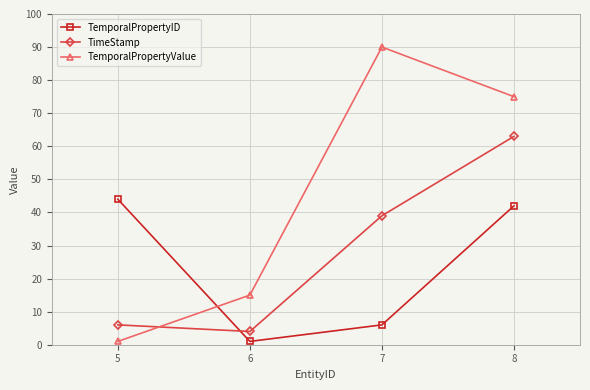

Is it true that TemporalPropertyID equals 62 at 5?

False